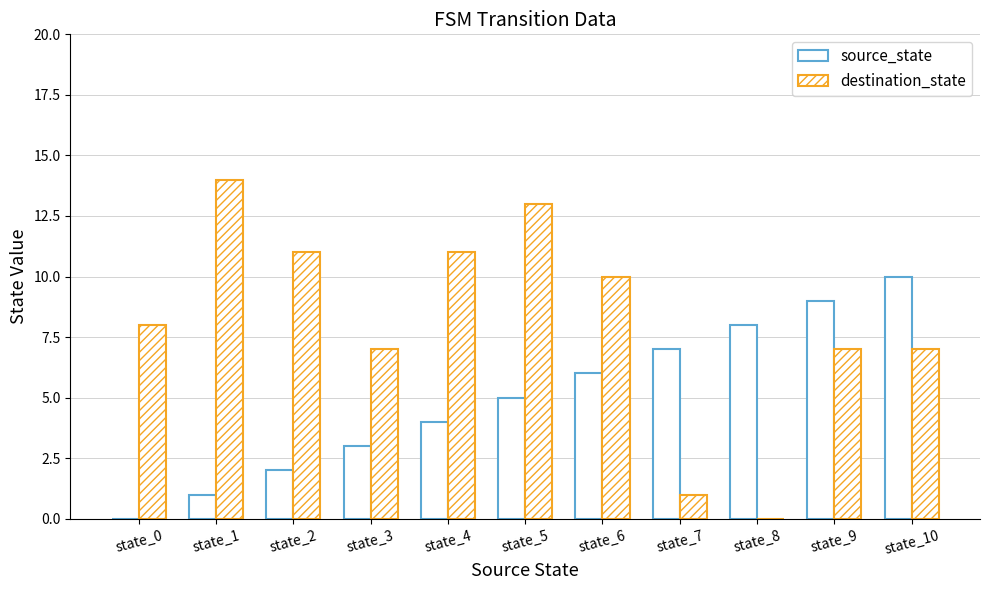

What is the difference between the highest and lowest values at state_0?

8